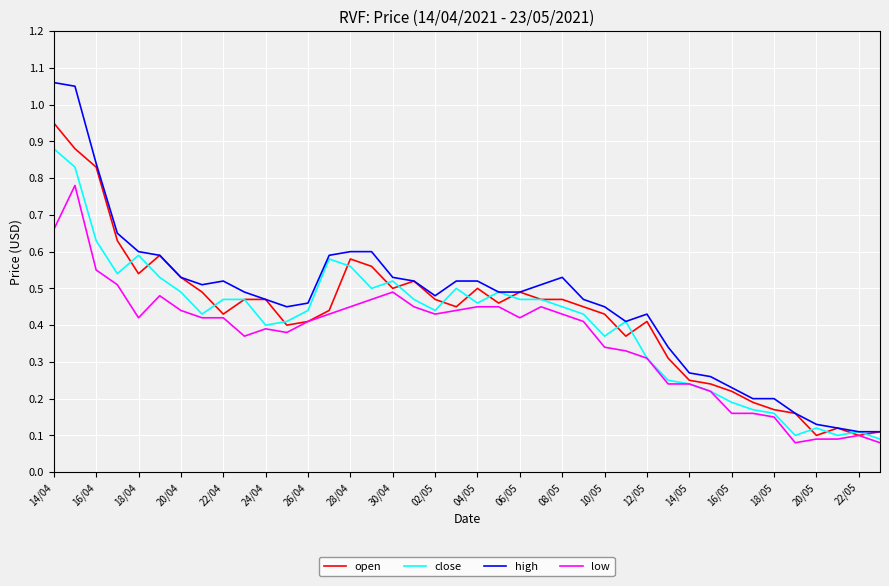

Which series has the widest spread of values?

high